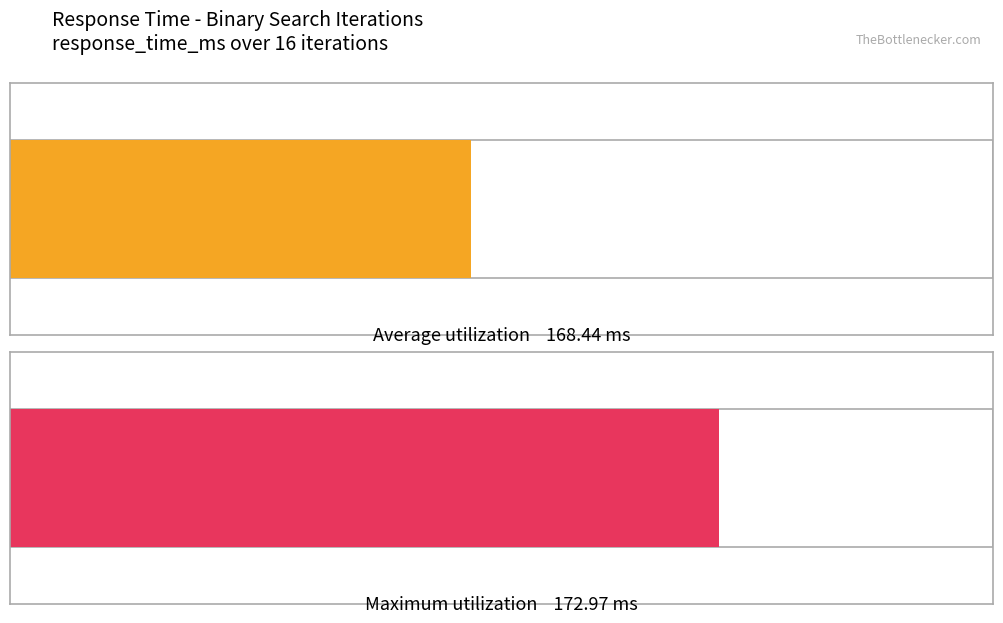

The chart shows a value of 227.5 at 3. True or false?

False